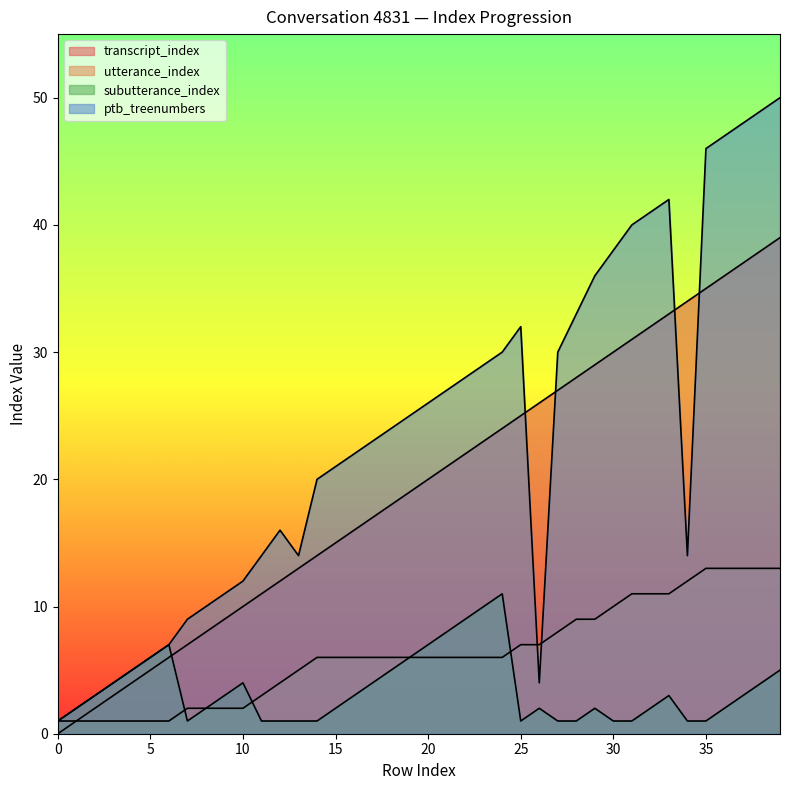

What are all the series names shown in the legend?

transcript_index, utterance_index, subutterance_index, ptb_treenumbers